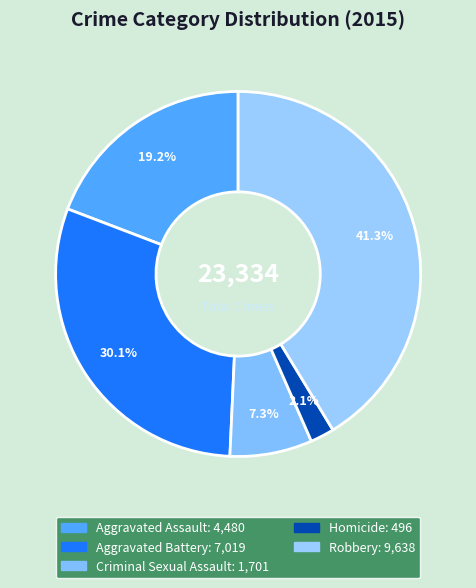

Is there any slice that represents more than half of the pie?

No